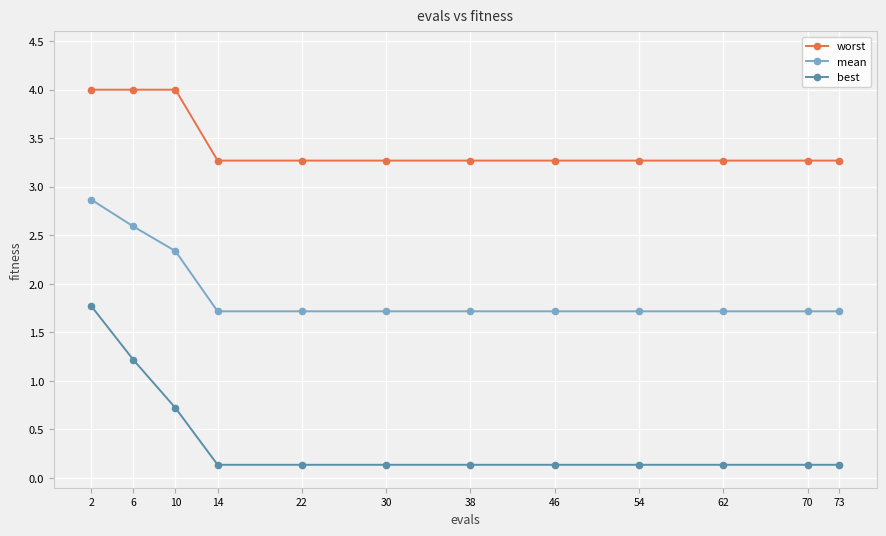

Count the number of data series in this chart.

3